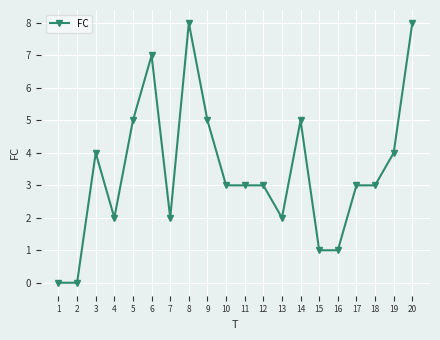

What is the sum of the values at 8 and 4?

10